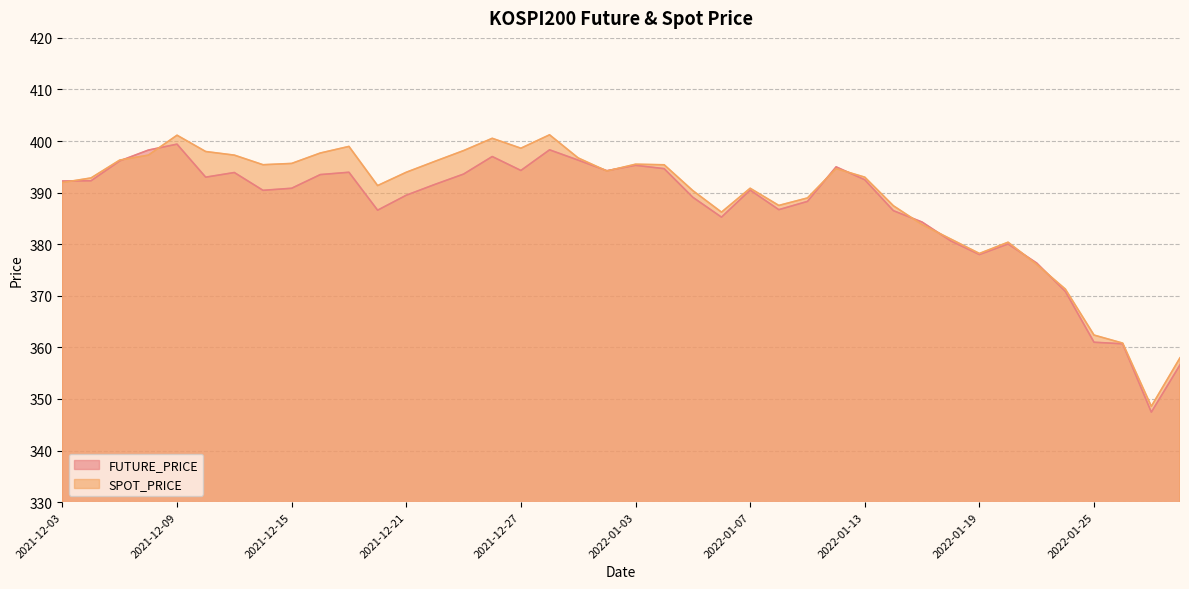

Reading left to right, transcribe all the data shown in this chart.

FUTURE_PRICE: 392.2	392.3	396.1	398.2	399.4	393.0	393.9	390.4	390.9	393.5	393.9	386.6	389.5	391.6	393.6	397.0	394.3	398.3	396.3	394.2	395.3	394.6	389.1	385.2	390.5	386.7	388.3	395.0	392.5	386.5	384.3	380.6	378.0	380.1	376.4	370.9	361.0	360.7	347.4	356.6
SPOT_PRICE: 392.0	392.9	396.3	397.3	401.1	398.0	397.3	395.4	395.7	397.7	399.0	391.4	393.9	396.1	398.1	400.5	398.6	401.2	396.7	394.2	395.5	395.4	390.4	386.2	390.9	387.5	389.0	394.7	393.0	387.4	383.8	381.0	378.2	380.4	376.1	371.3	362.4	360.8	348.6	358.0